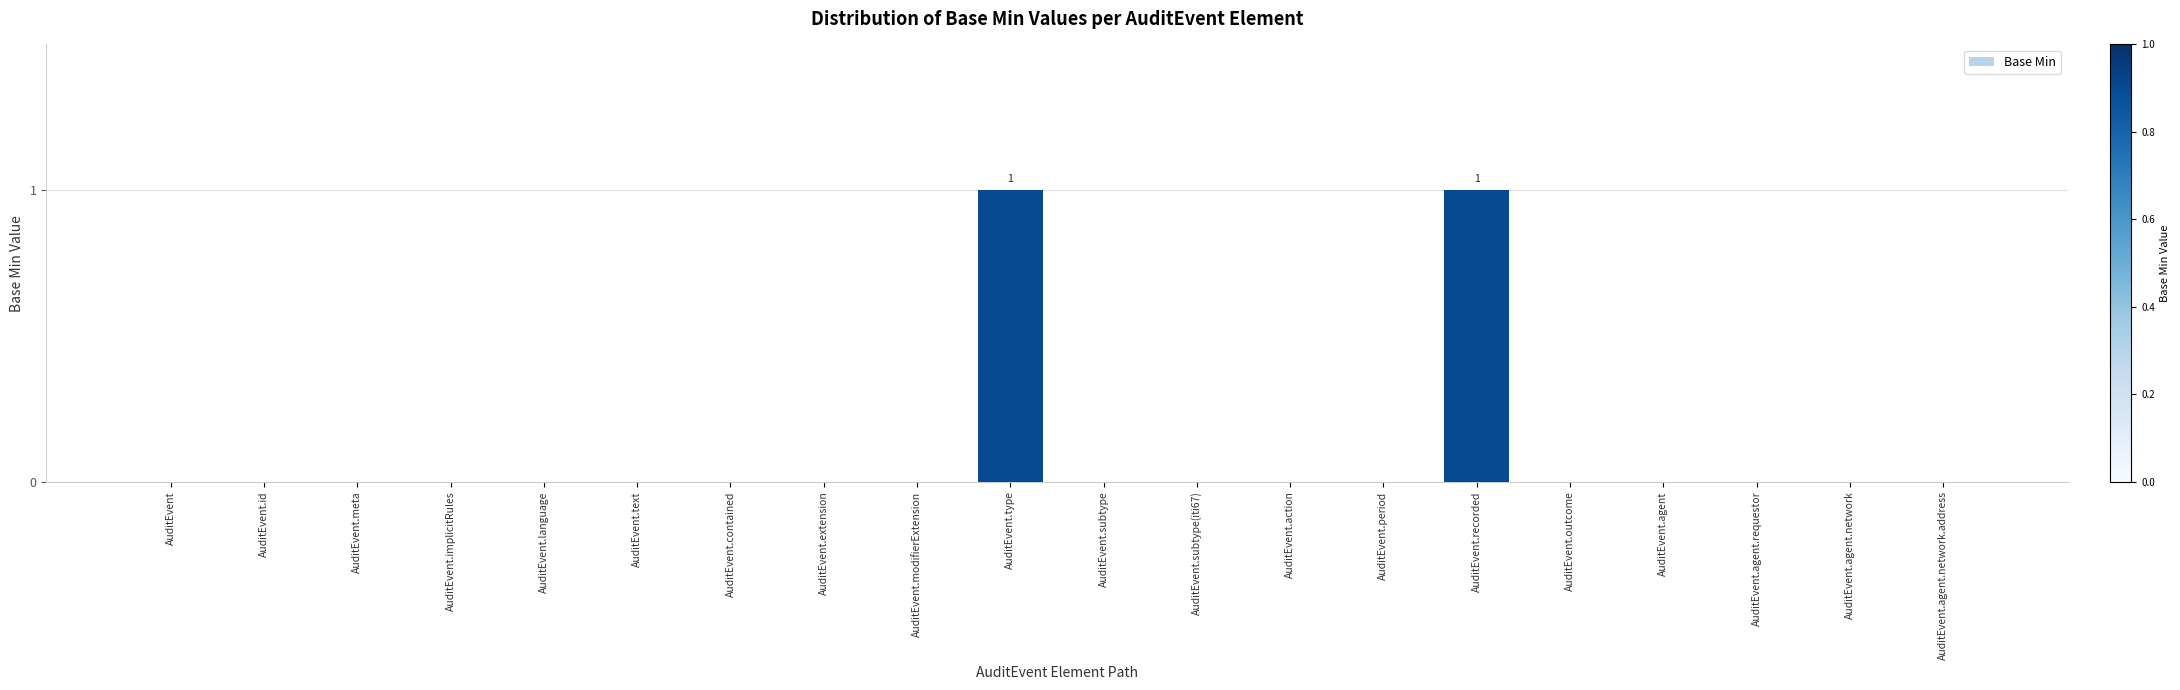

The chart shows a value of 0 at AuditEvent.outcome. True or false?

True